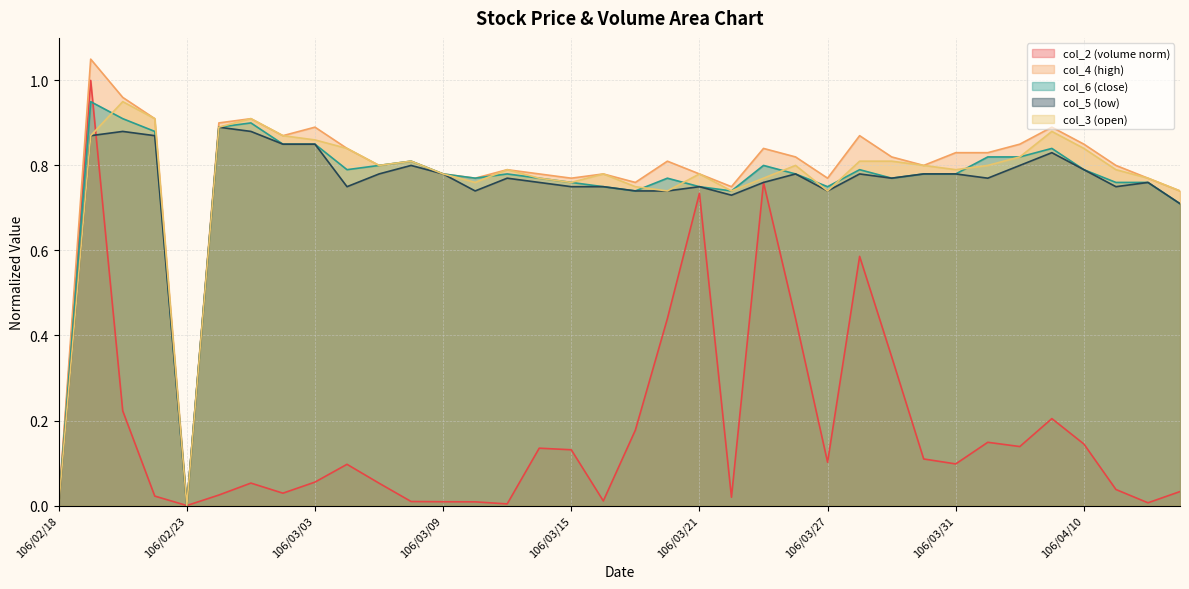

Between which two adjacent categories do col_2 and col_6 first intersect?

106/02/20 and 106/02/21